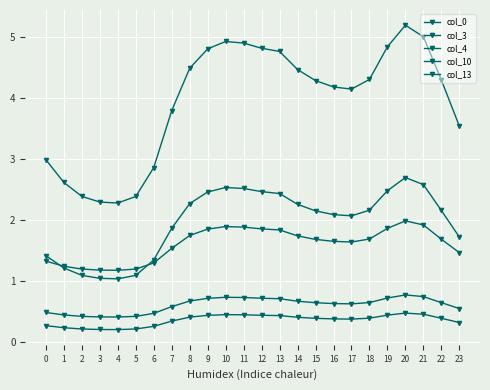

What is the sum of all col_4 values?

14.6